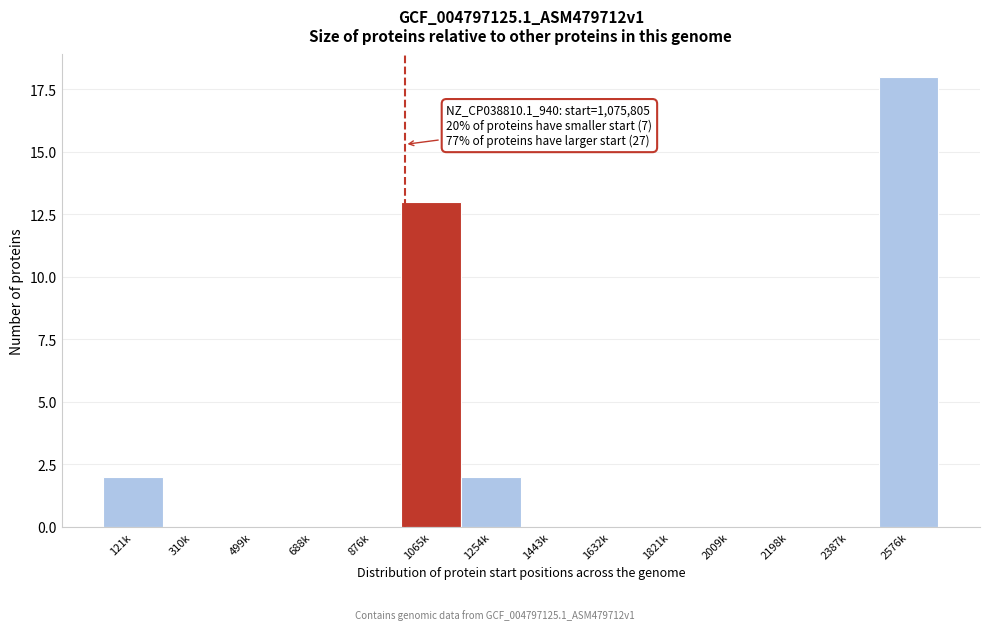

Reading left to right, what are all the values shown in this chart?

121k=2	310k=0	499k=0	688k=0	876k=0	1065k=13	1254k=2	1443k=0	1632k=0	1821k=0	2009k=0	2198k=0	2387k=0	2576k=18